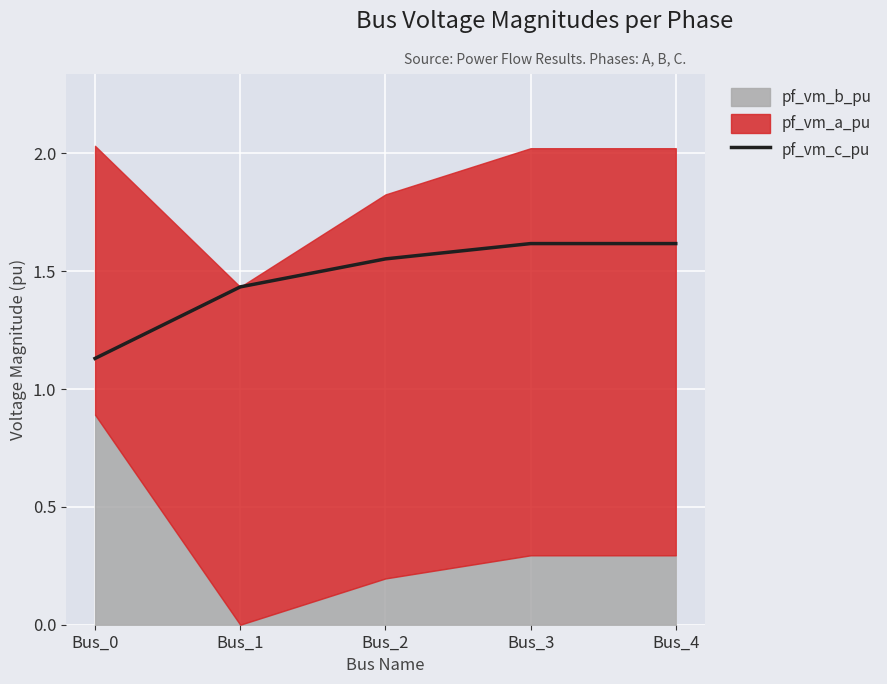

Is it true that the value at Bus_1 is 0.8?

False